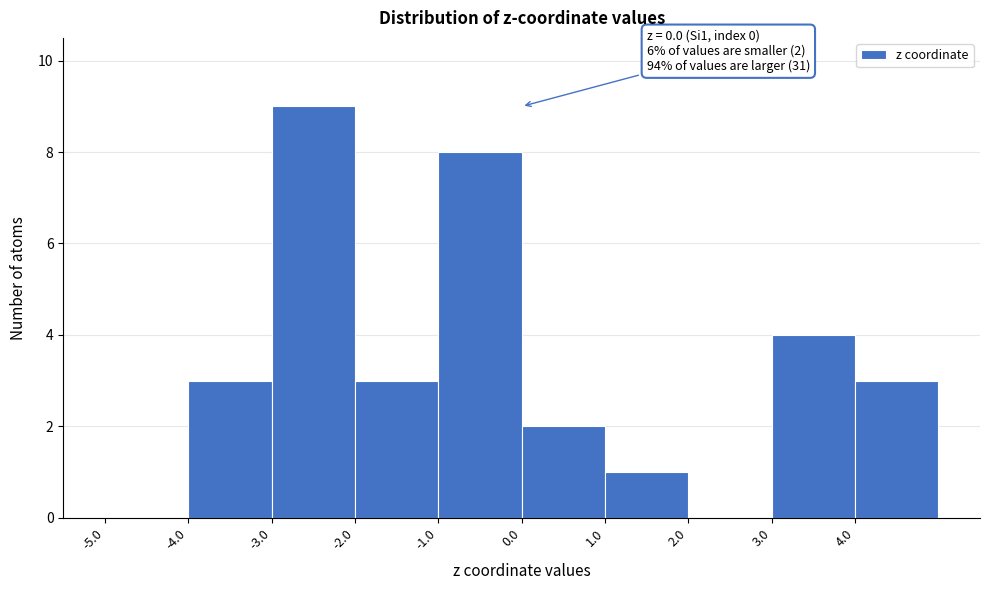

Which range on the x-axis has the tallest bar?

-3 to -2